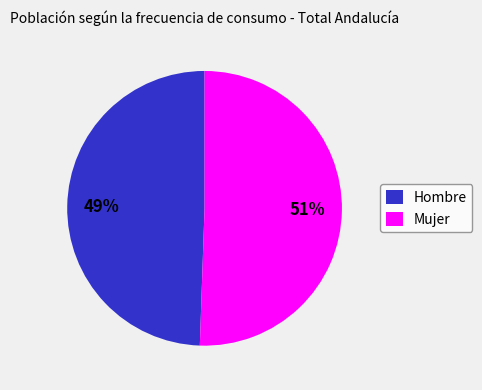

Is the sum of Hombre and Mujer greater than half?

Yes